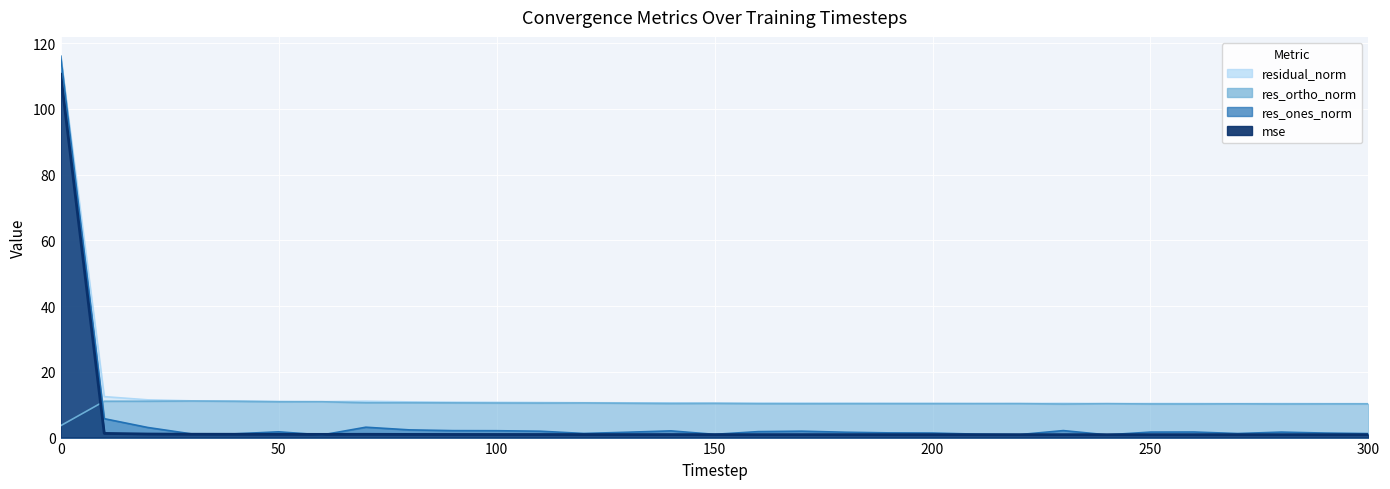

Between 80 and 140, which series saw the biggest shift?

res_ones_norm